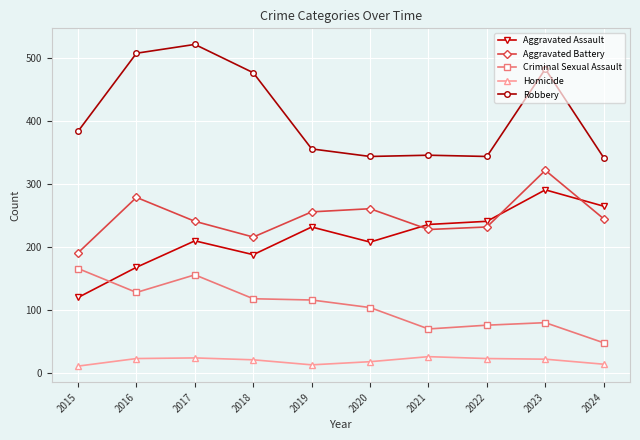

In Aggravated Battery, how many points are higher than both neighbors (excluding endpoints)?

3